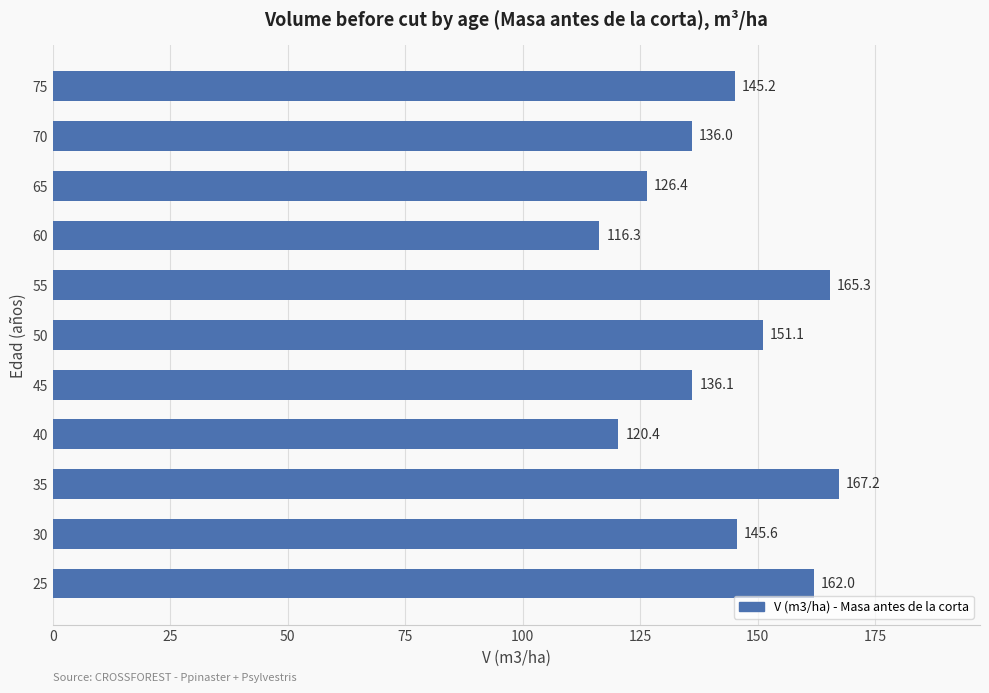

Rank the categories by value from highest to lowest.

35, 55, 25, 50, 30, 75, 45, 70, 65, 40, 60